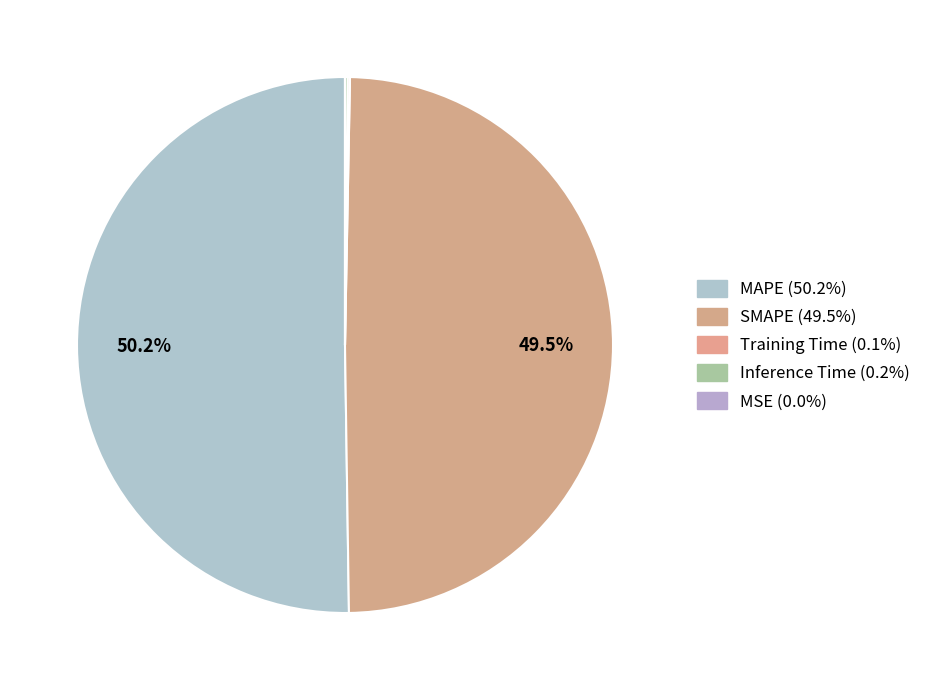

Which slice is the smallest?

MSE